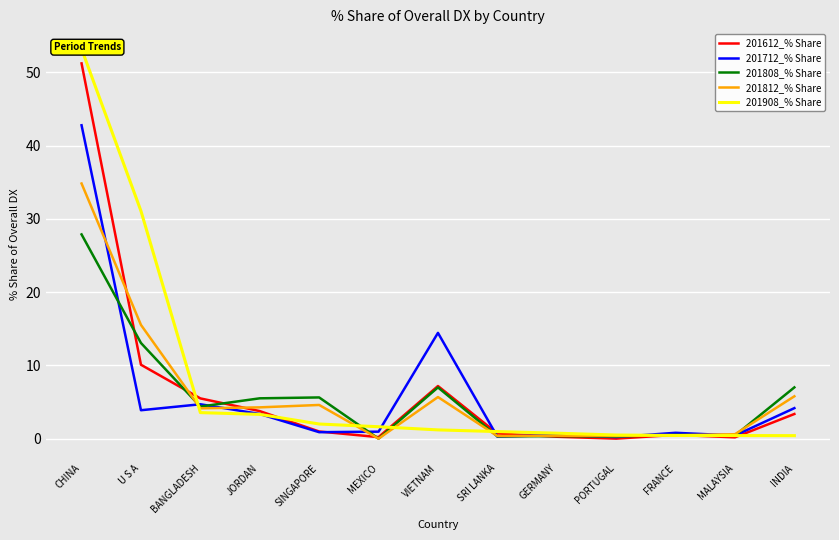

How many lines are shown in the chart?

5